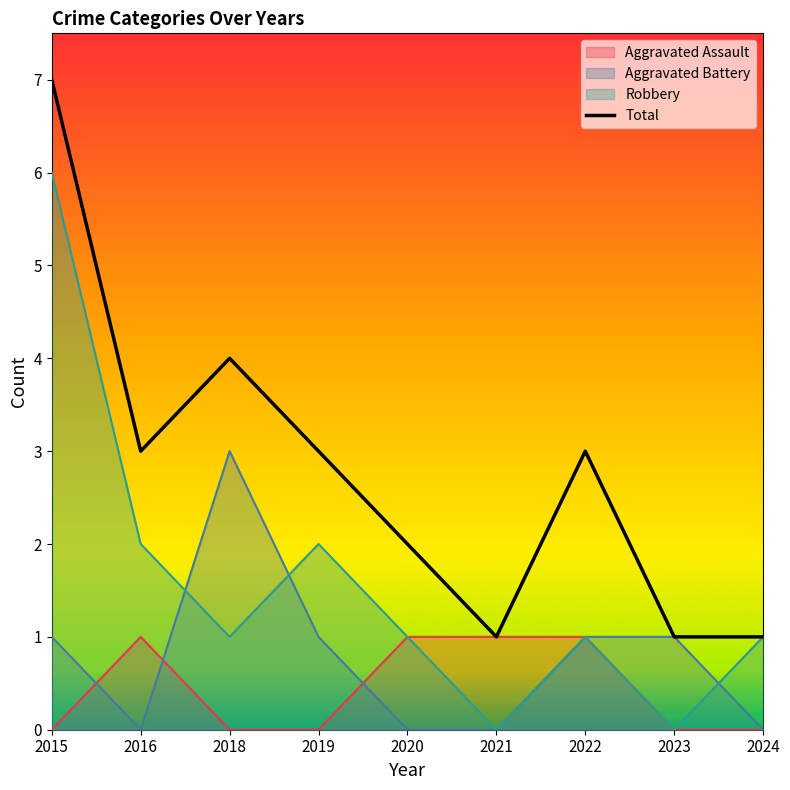

Which has a higher value, 2023 or 2018?

2018